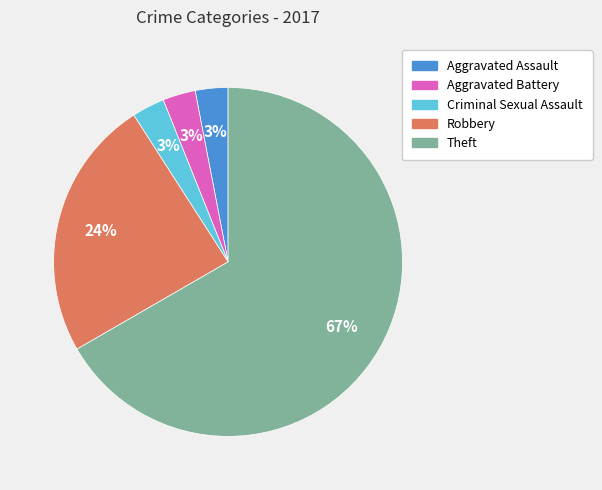

Do Criminal Sexual Assault and Aggravated Battery together represent more than half of the pie?

No